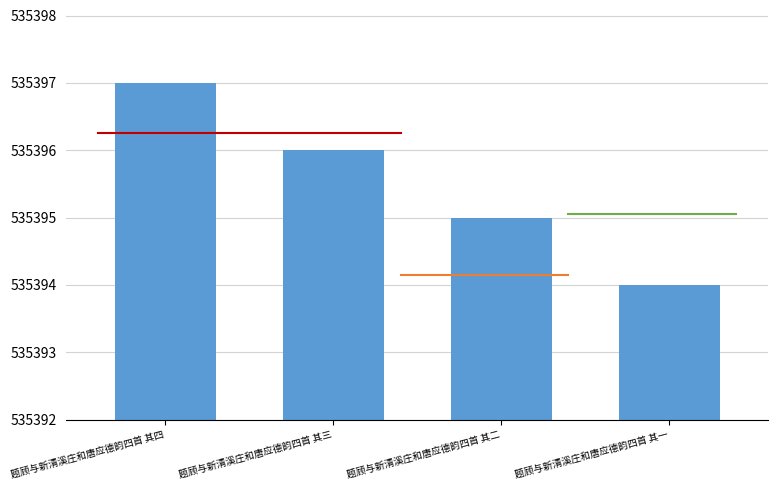

What is the value of the 4th bar from the left?

535394